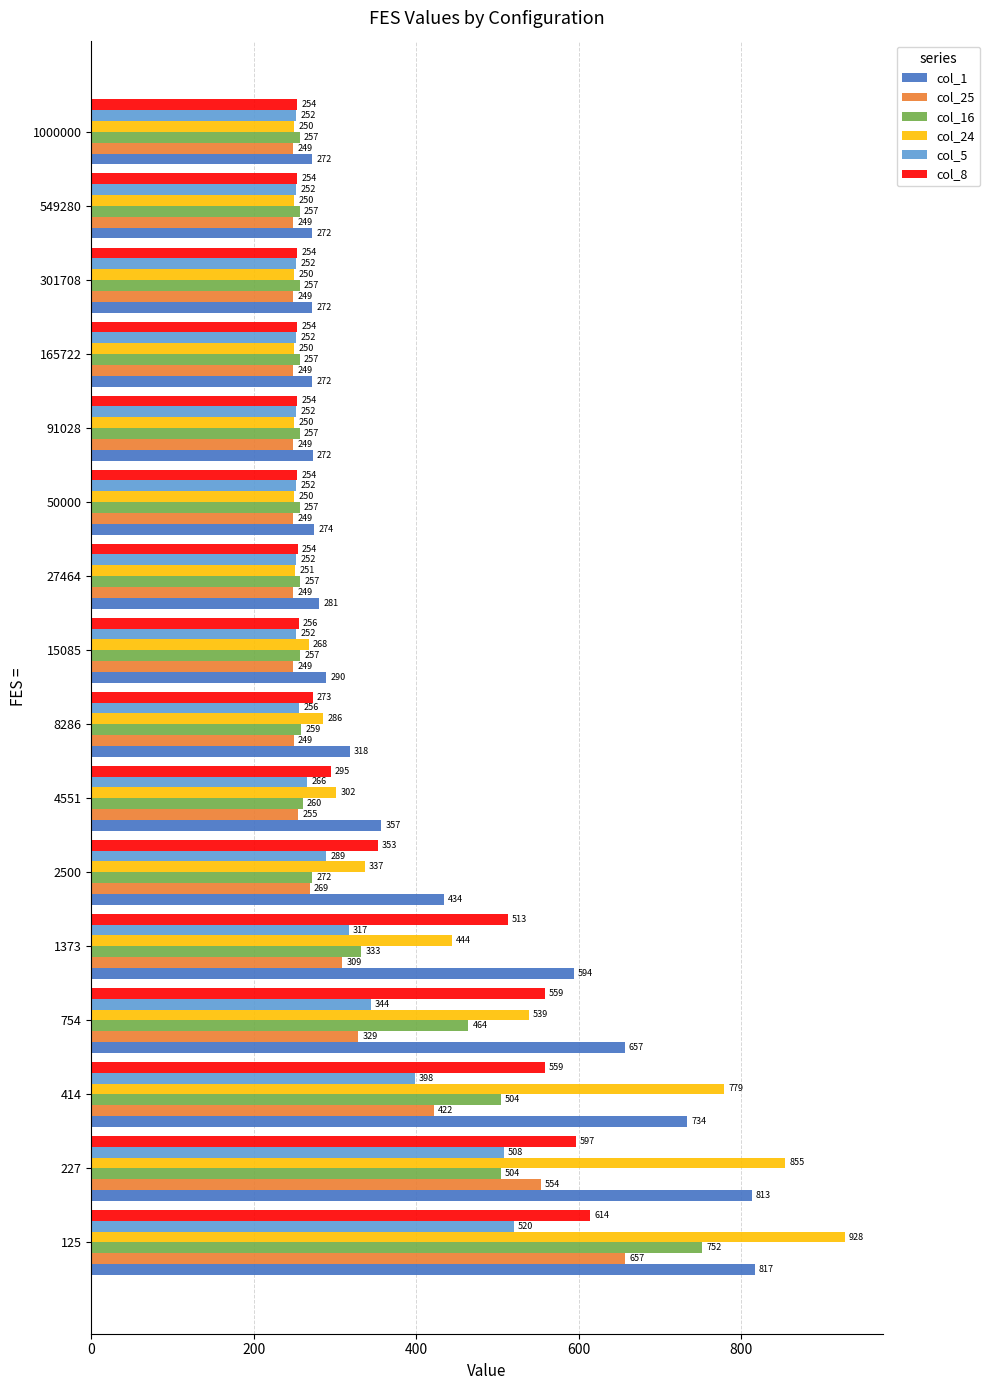

What is the highest value of the col_25 series?

657.3